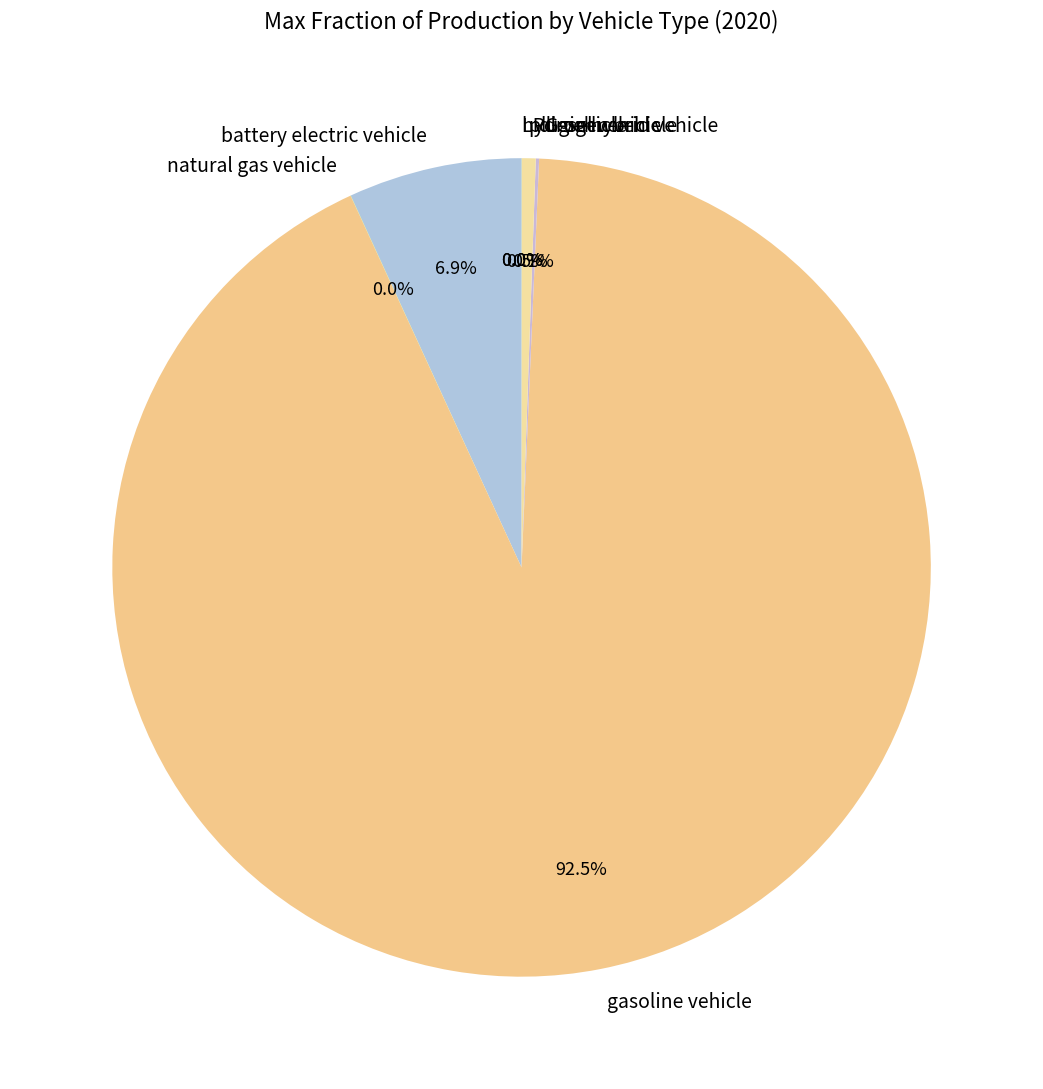

To the nearest percent, what percentage of the pie is battery electric vehicle?

7%